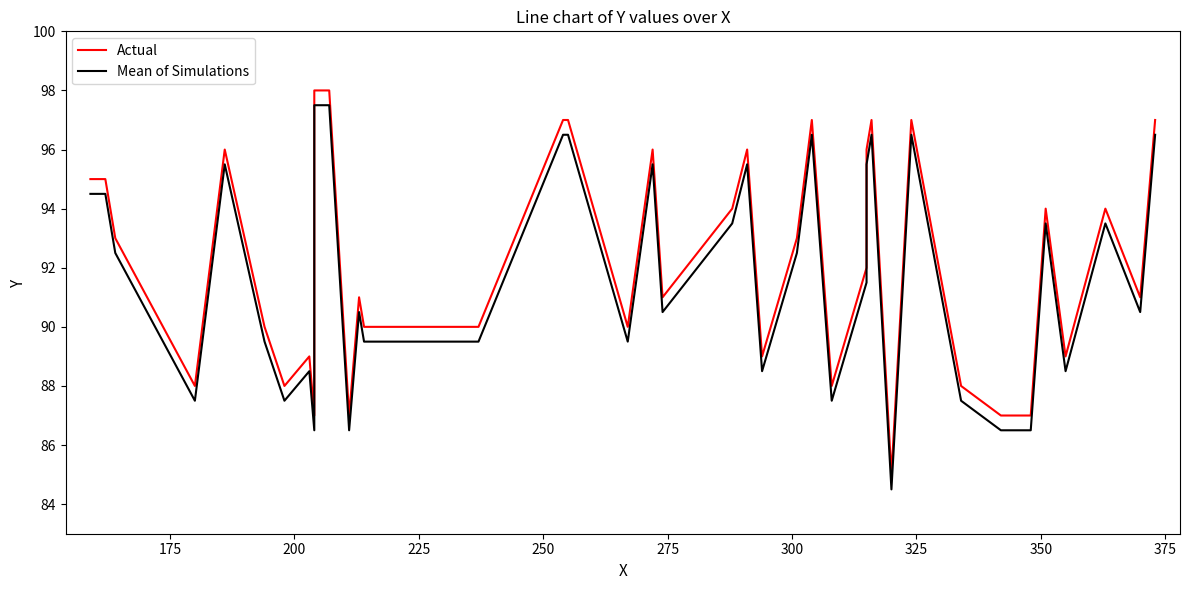

True or false: Actual and Mean of Simulations cross at least once.

False